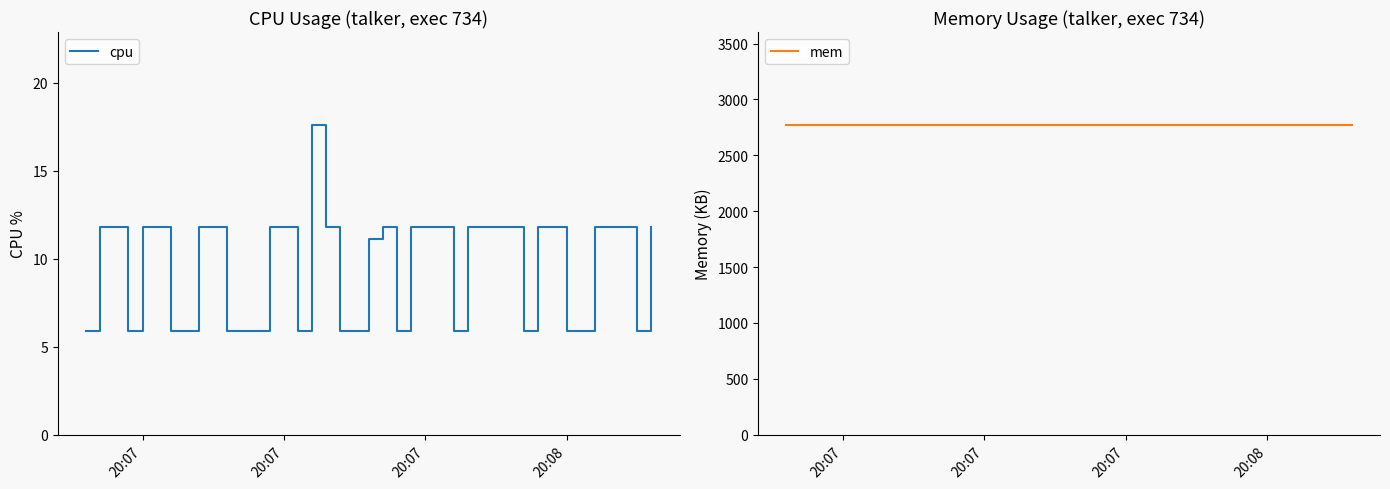

List the series in order of their overall mean, lowest first.

cpu, mem